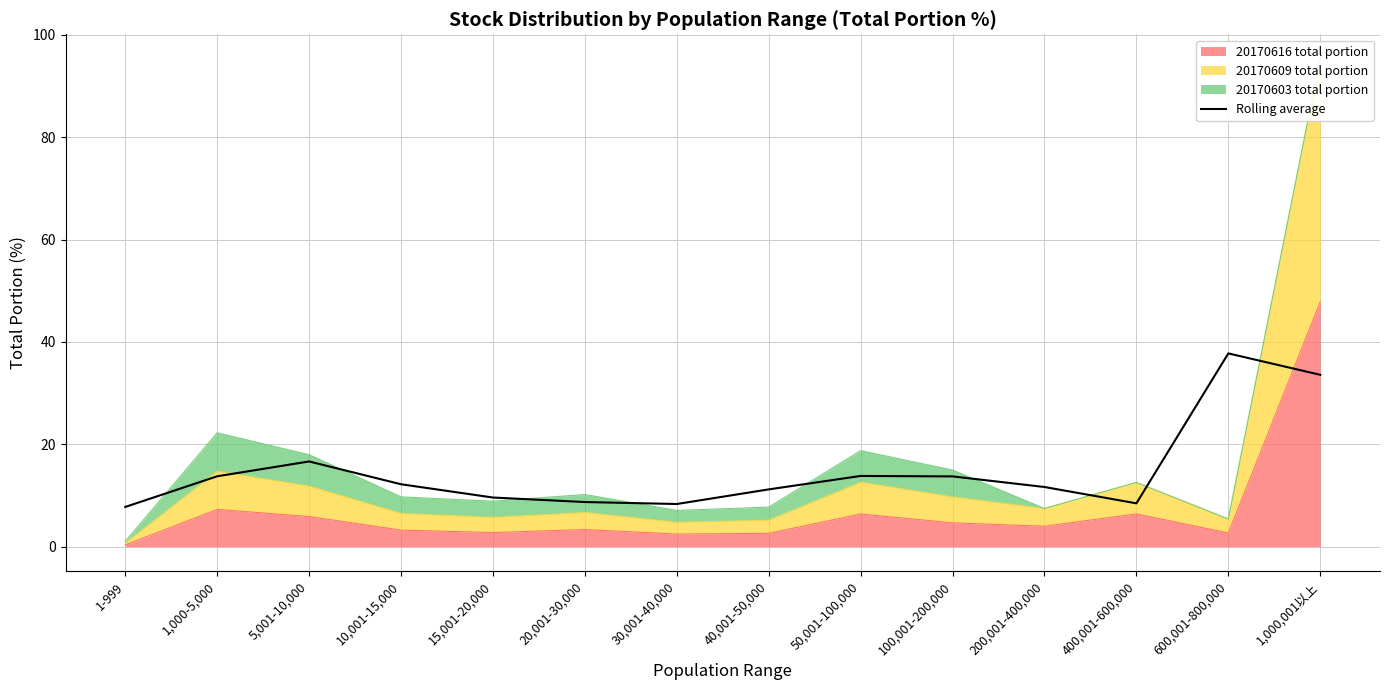

What is the difference between the maximum and minimum values?

30.0